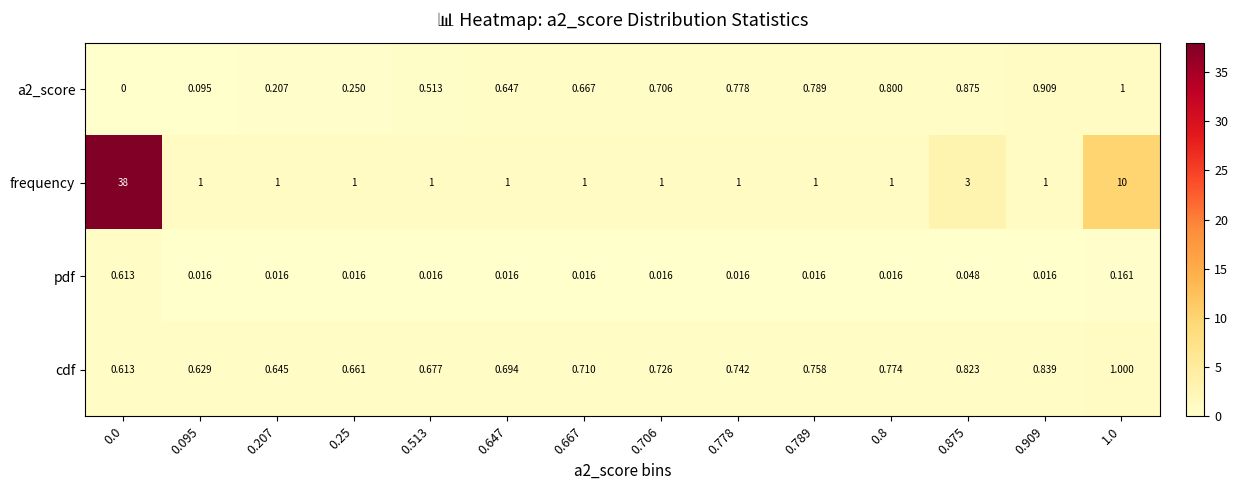

Is the value of pdf at 0.789 greater than the value of cdf at 0.667?

No